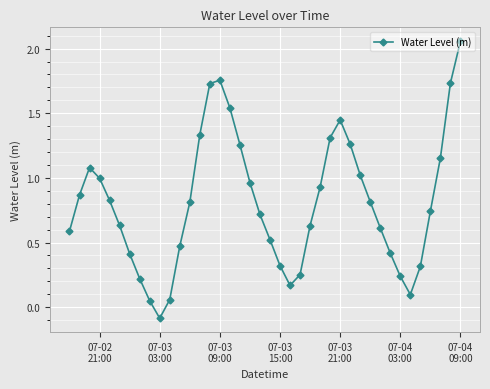

How many points are higher than both their immediate neighbors (excluding endpoints)?

3